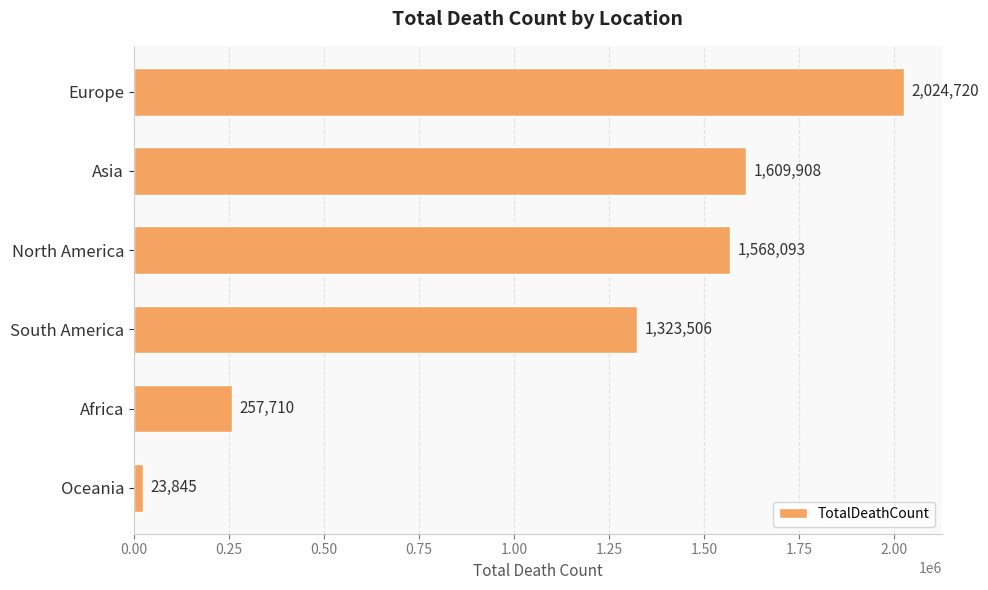

Approximately how many times larger is the value at South America compared to Africa?

5.1